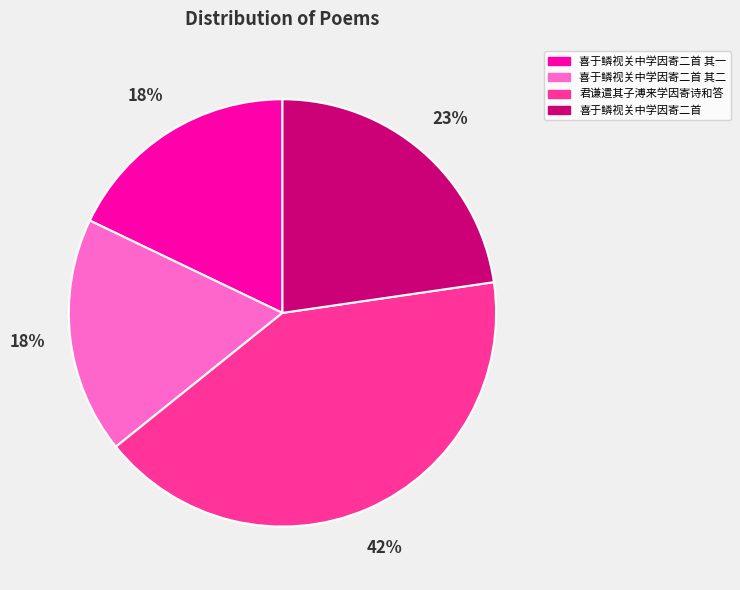

Which has a higher value, 喜于鳞视关中学因寄二首 其一 or 君谦遣其子溥来学因寄诗和答?

君谦遣其子溥来学因寄诗和答